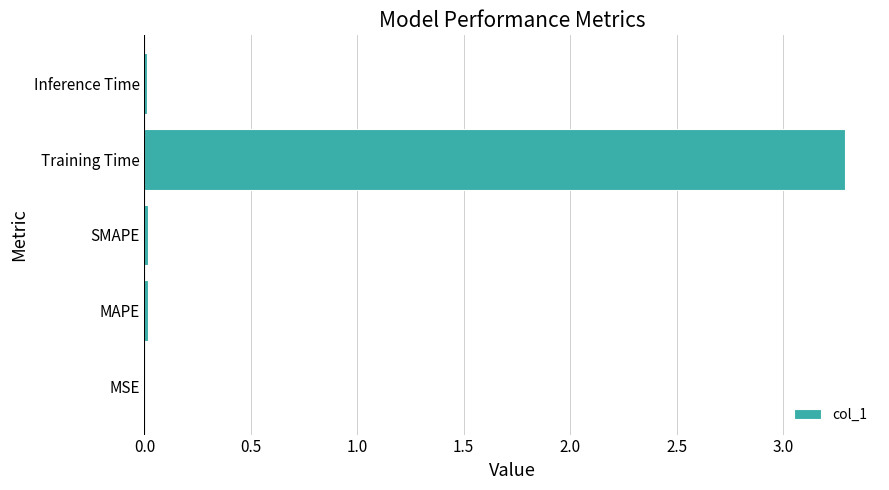

What is the greatest value displayed?

3.3